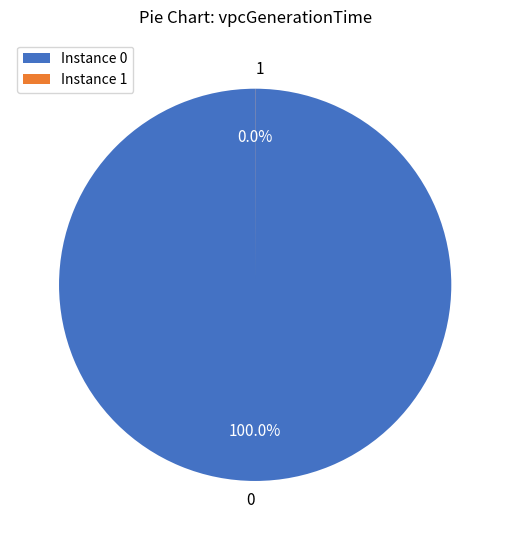

Is there any slice that represents more than half of the pie?

Yes